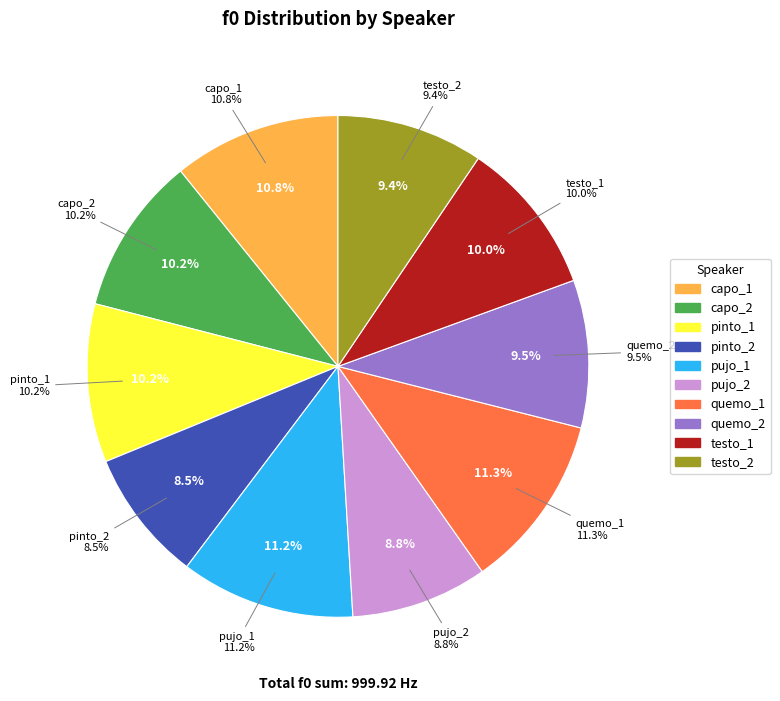

How many segments does this pie chart have?

10